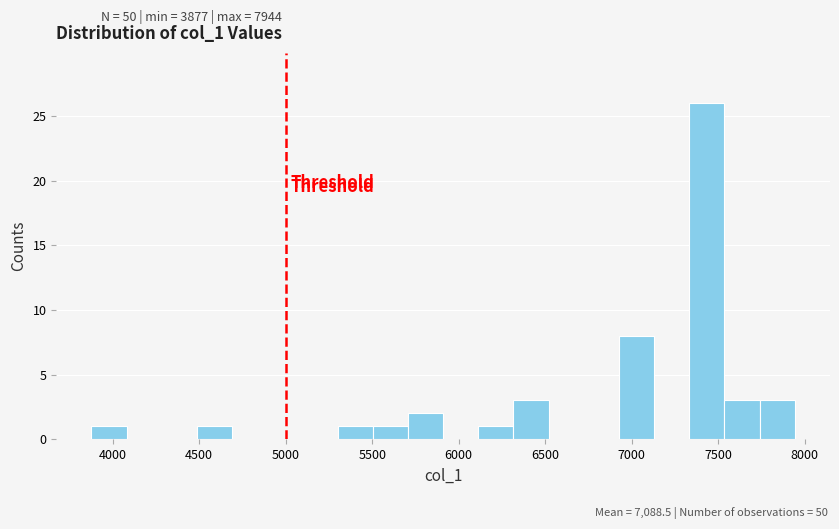

How tall is the bar that spans 6950 to 7150 on the x-axis? Neither the bar edges nor the heights are printed on the chart, so give them approximately, as read against the axes.

8